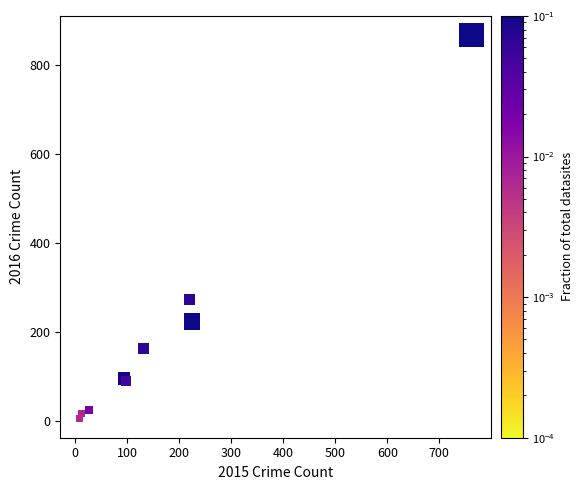

What Y value in the scatter plot is closest to 436?

273